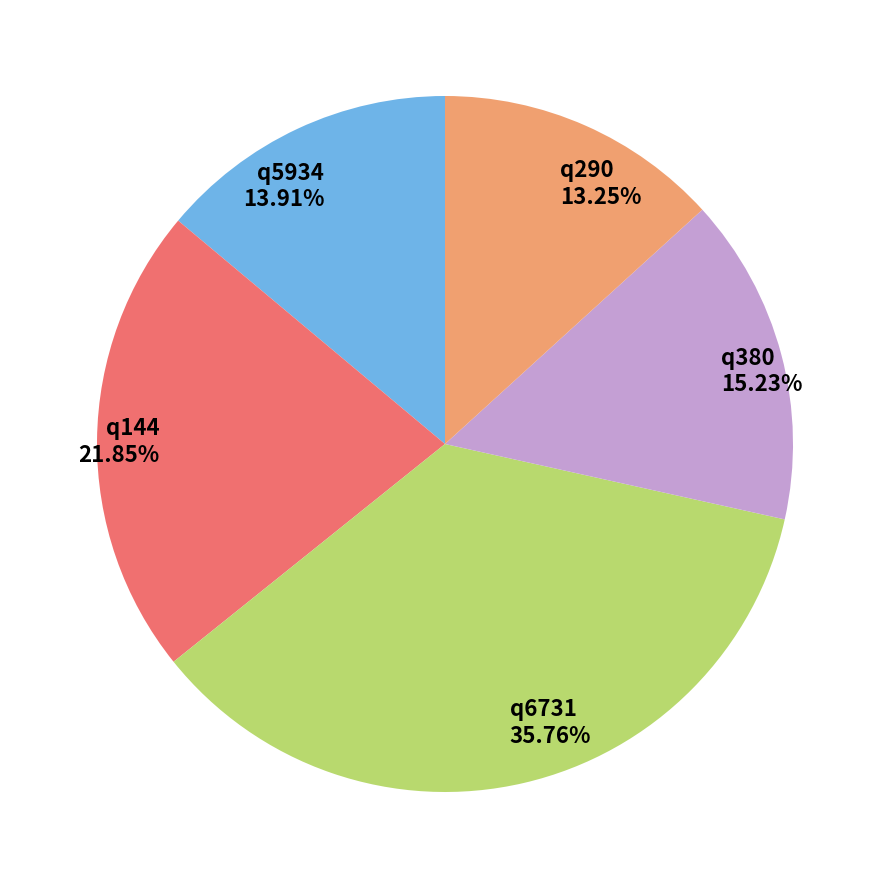

How many segments does this pie chart have?

5